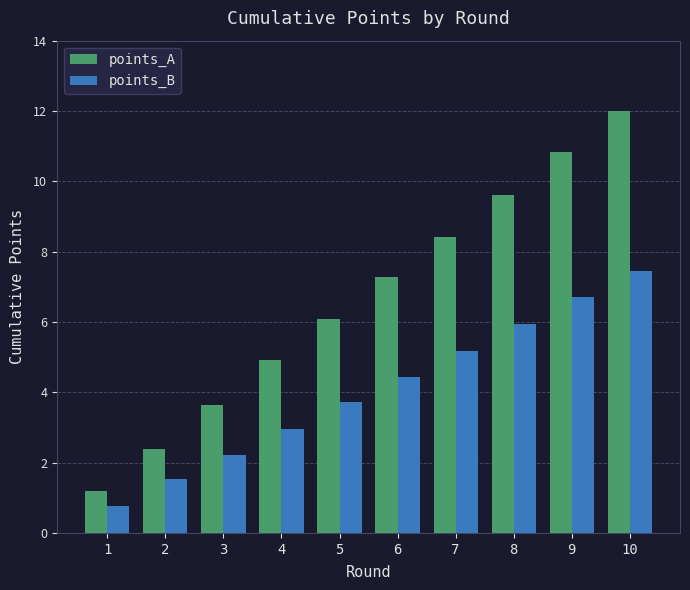

The value of points_A at 4 is 4.9. True or false?

True